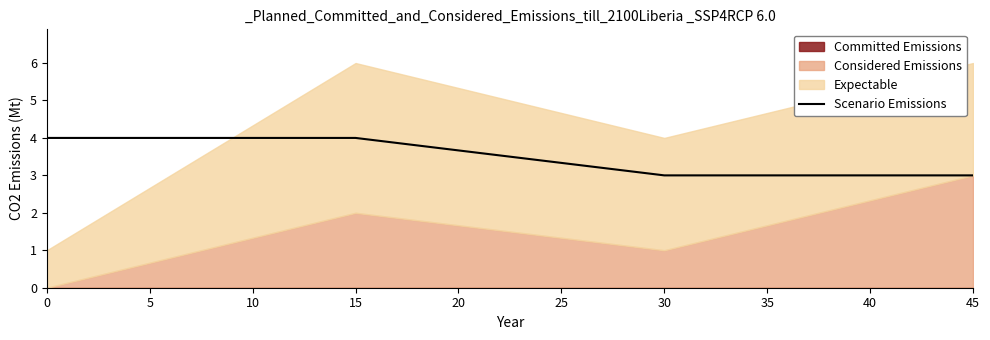

What is the lowest value of the Scenario Emissions series?

3